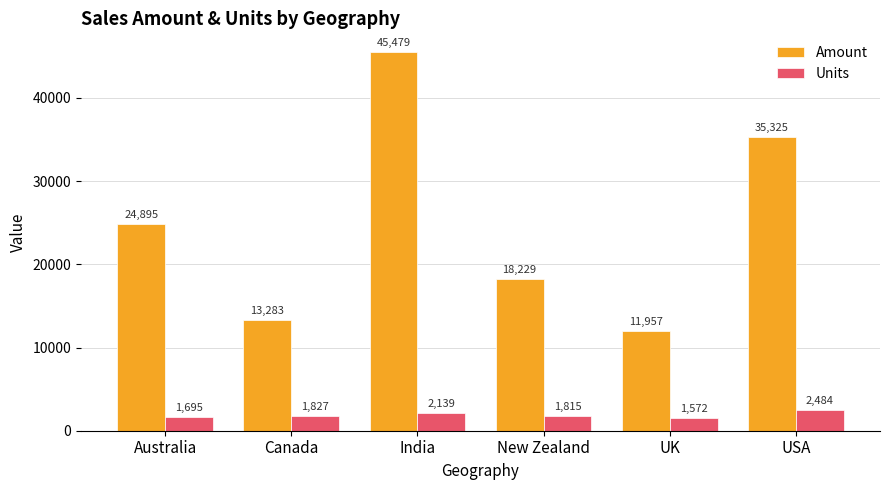

Is it true that Amount equals 18229 at New Zealand?

True